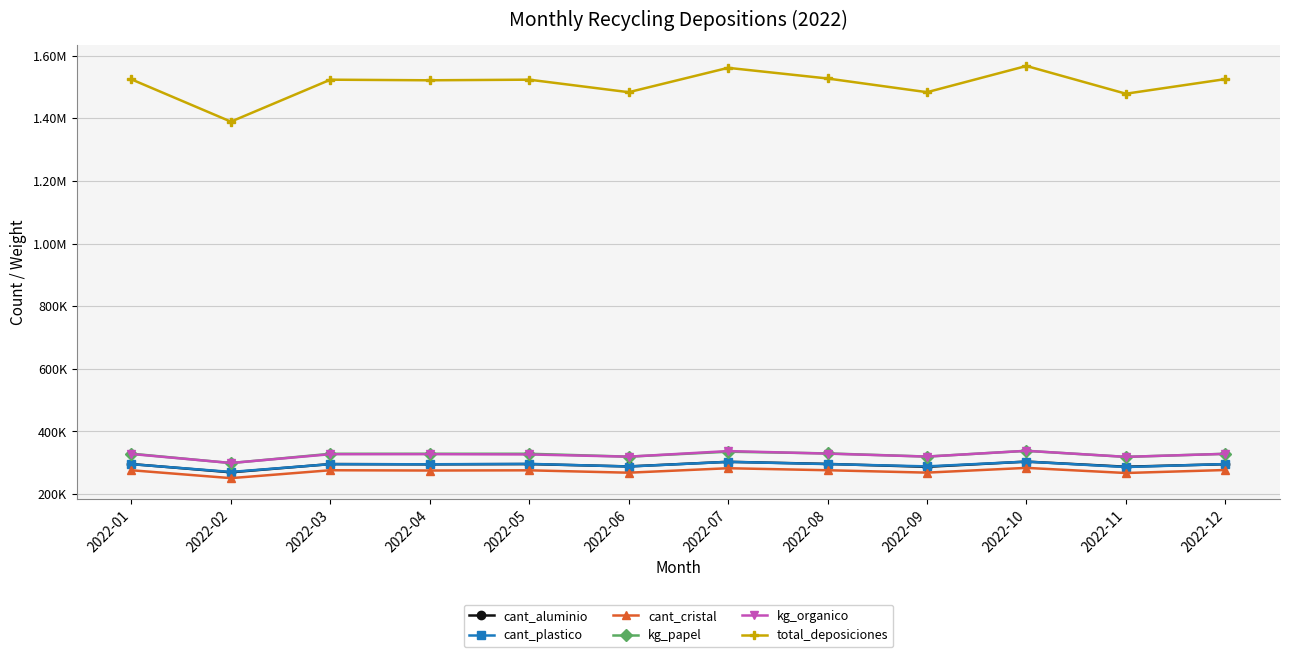

Does the chart have visible grid lines?

Yes